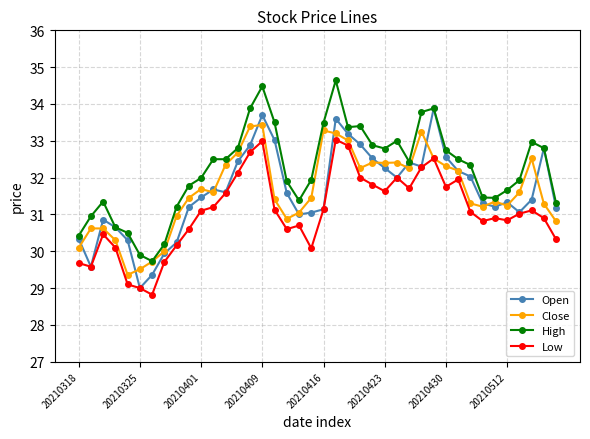

How many categories are shown in the chart?

40